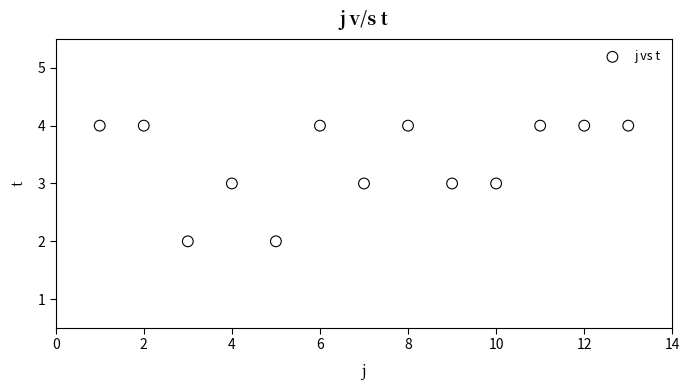

What is the range of X values (max minus min)?

12